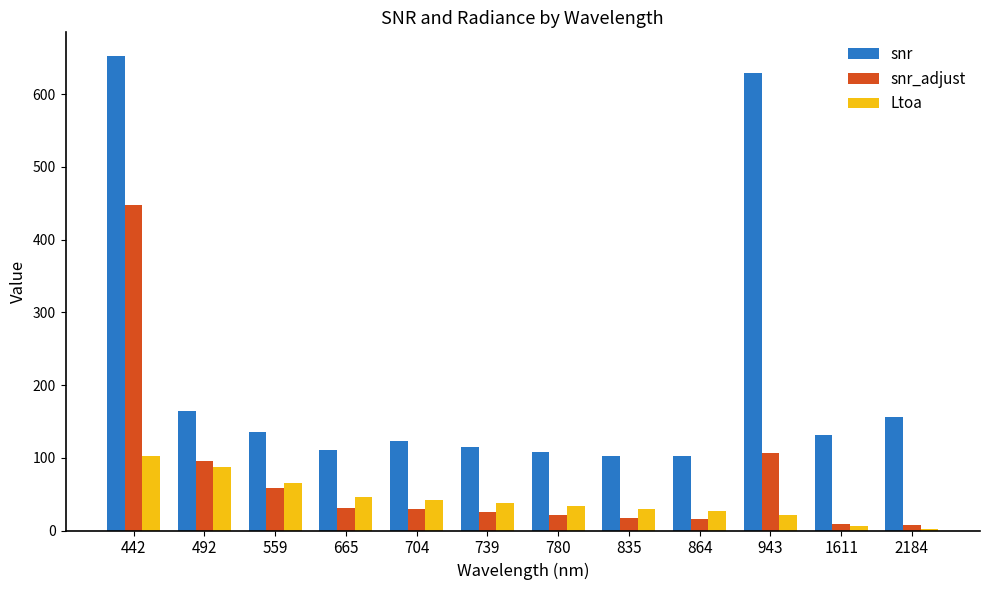

The snr series shows 402.5 at 442. True or false?

False